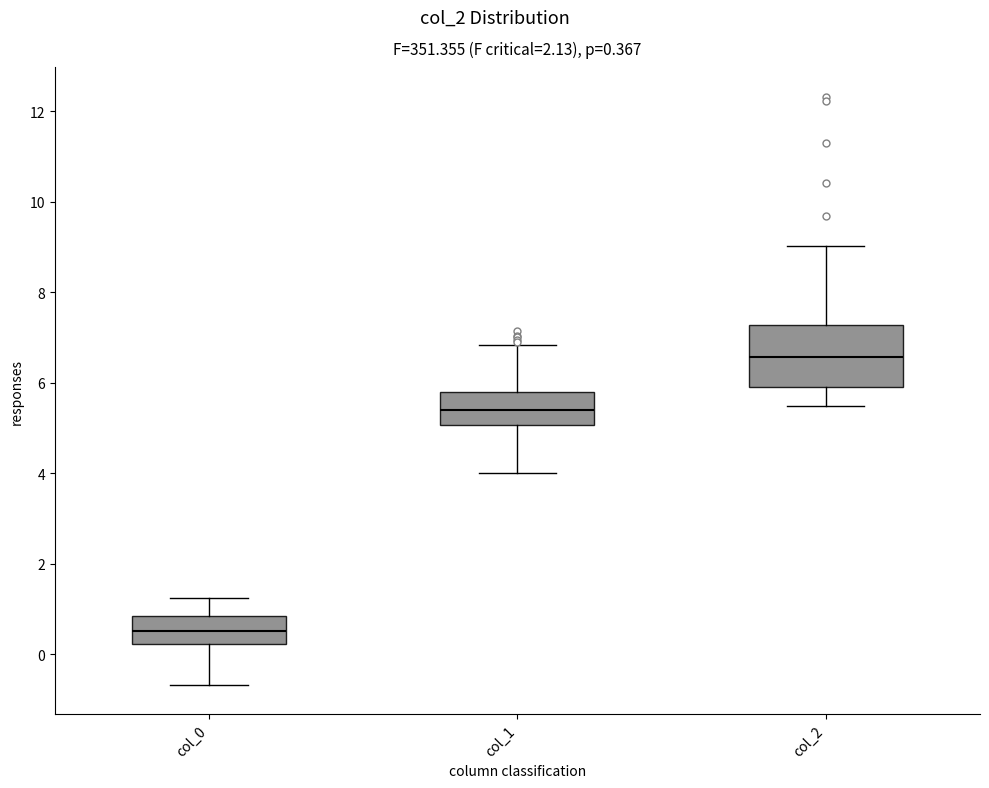

Which box has the highest median line?

col_2